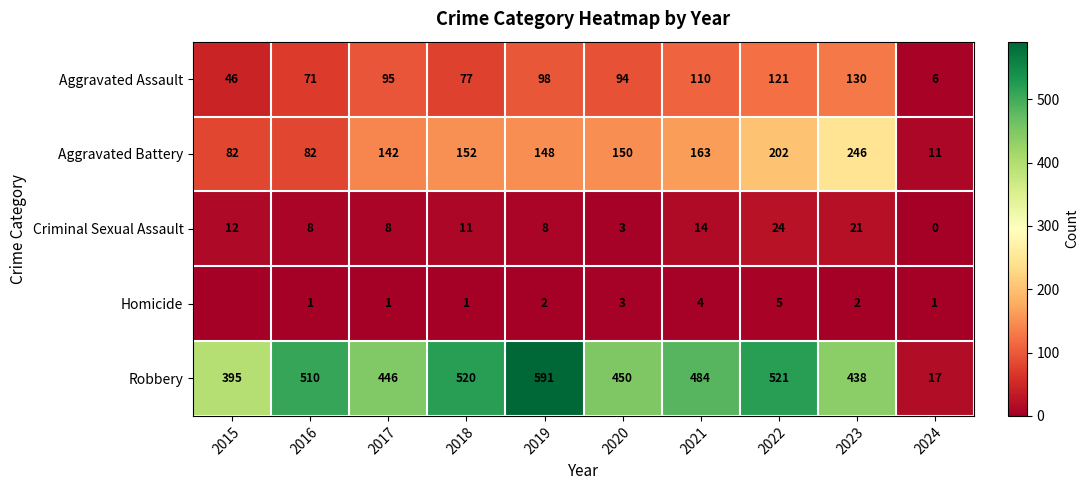

What is the spread (max minus min) of values at 2017?

445